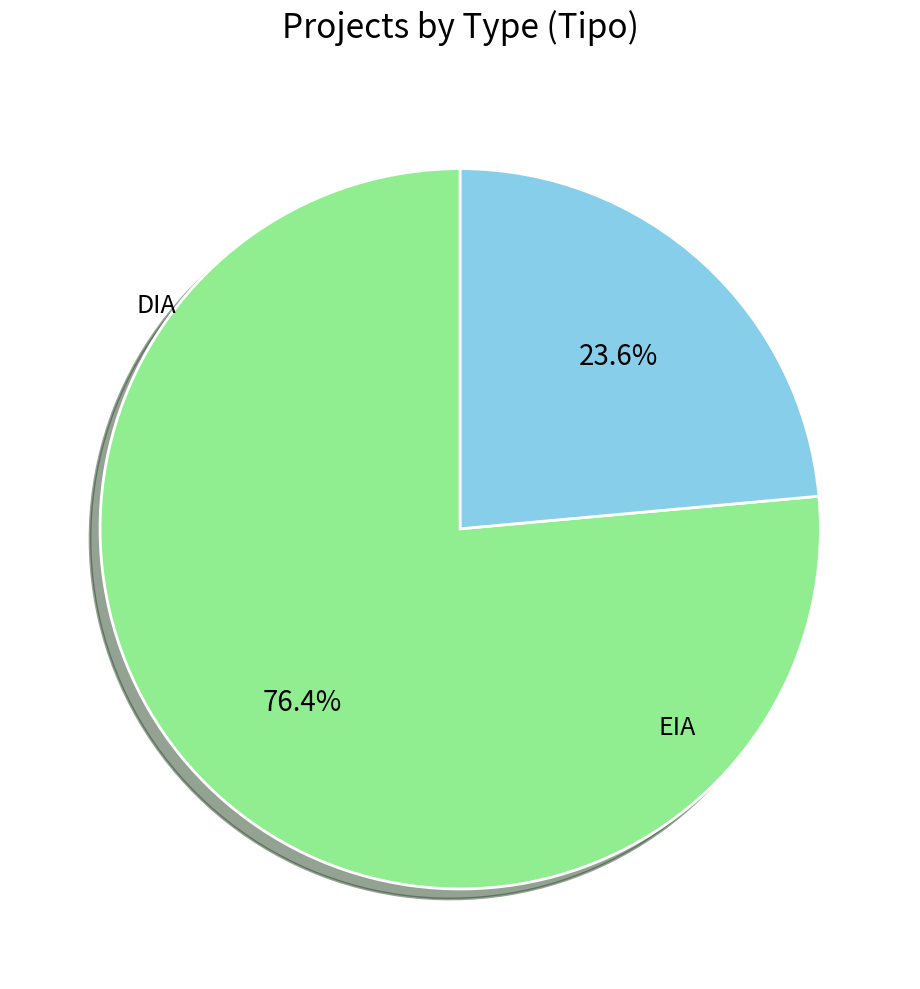

Rank the categories by value from highest to lowest.

DIA, EIA